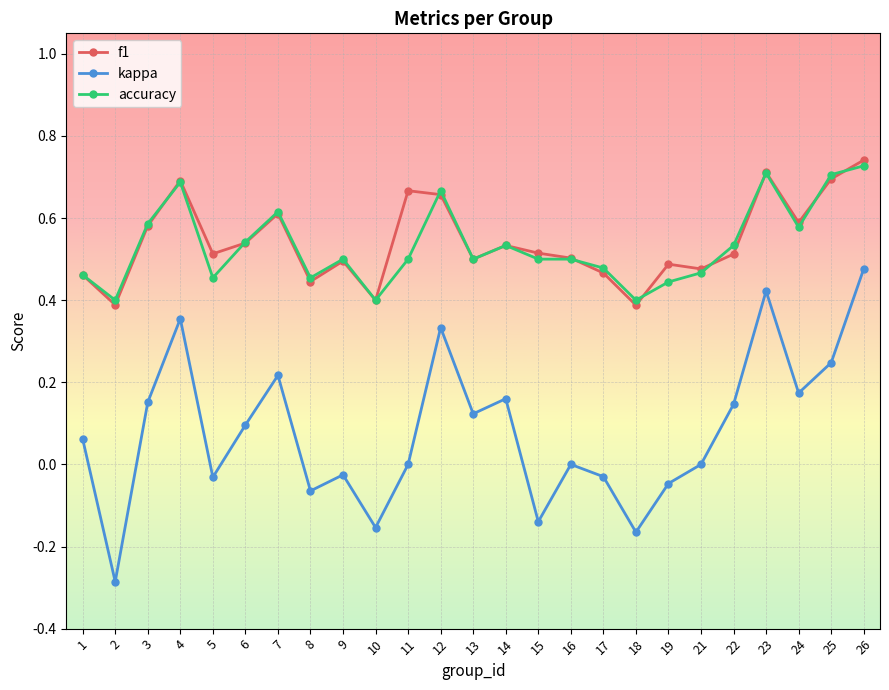

How many interior local peaks does the kappa series have?

7